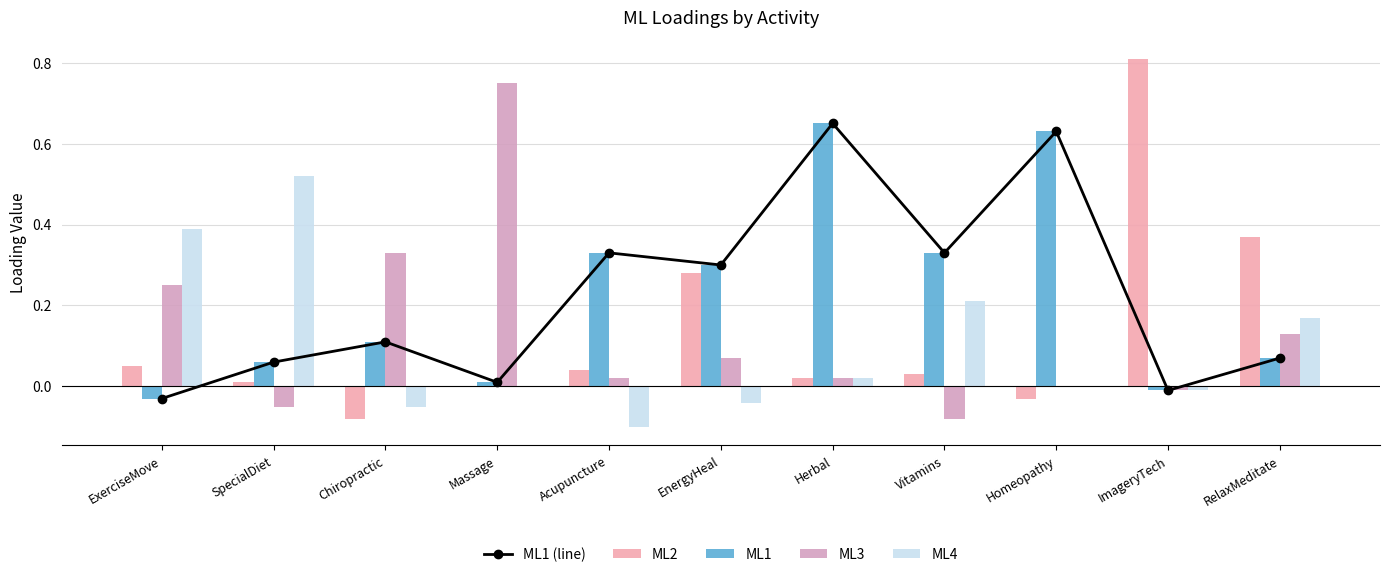

What is the difference between the ML1 (line) values at Herbal and ExerciseMove?

0.7